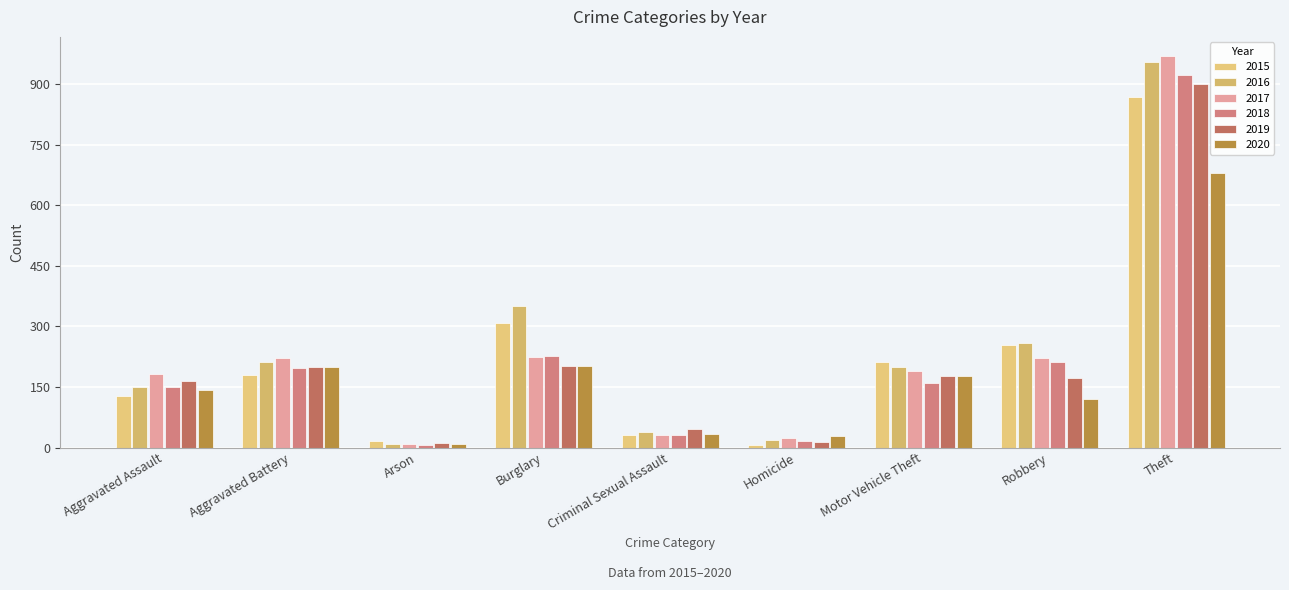

How many bars are there in total?

54